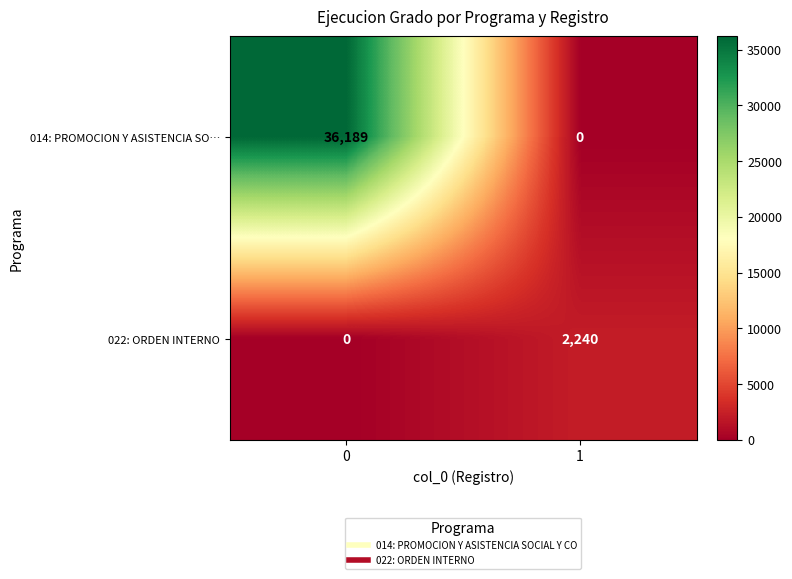

Between 0 and 1, which series saw the biggest shift?

014: PROMOCION Y ASISTENCIA SO…